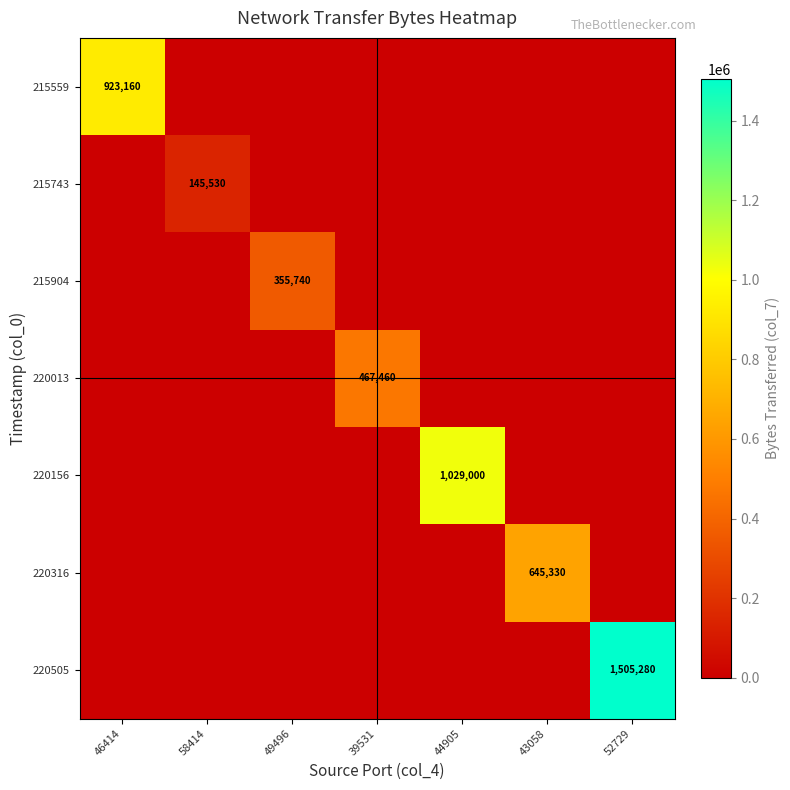

The 220156 series shows 1029000 at 44905. True or false?

True